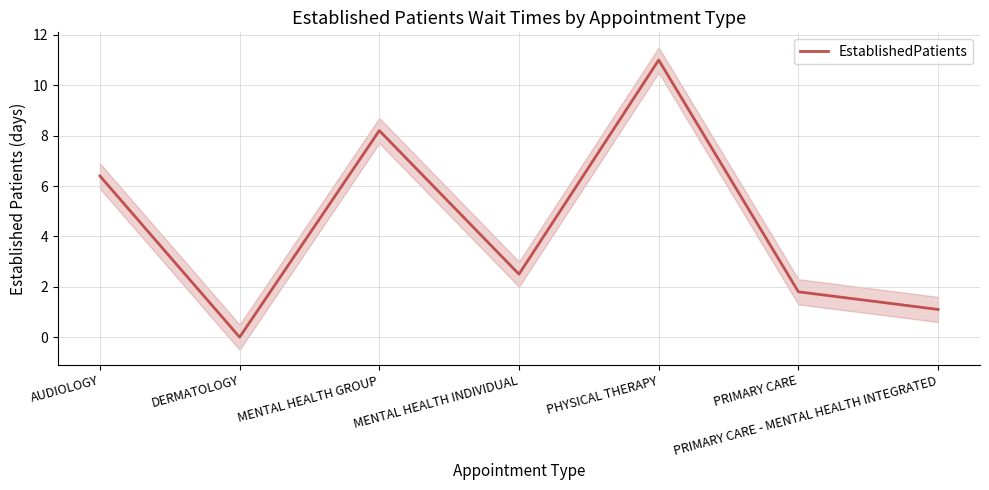

What is the approximate value at PHYSICAL THERAPY?

11.0